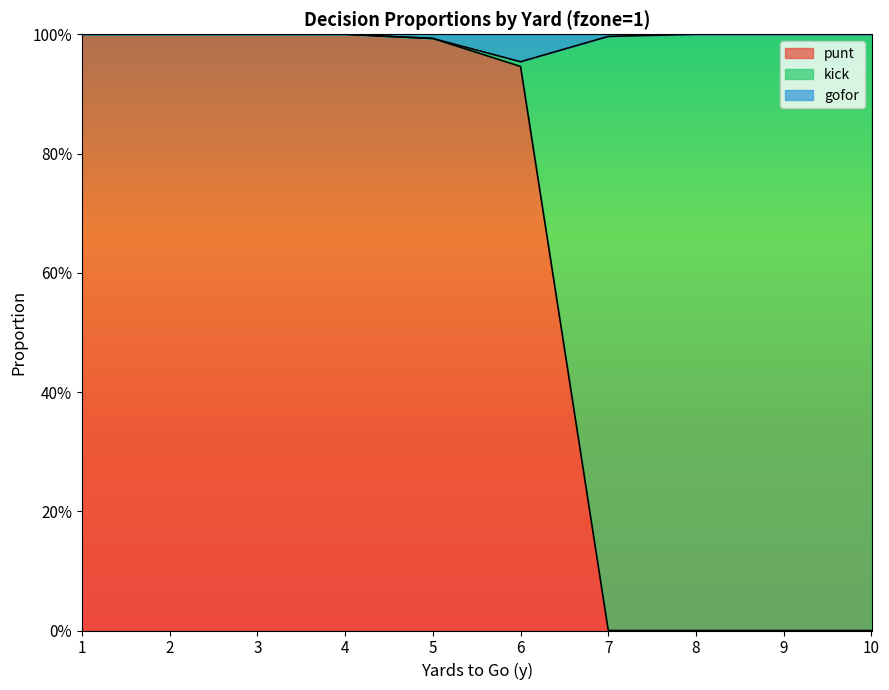

Does the chart have visible grid lines?

No